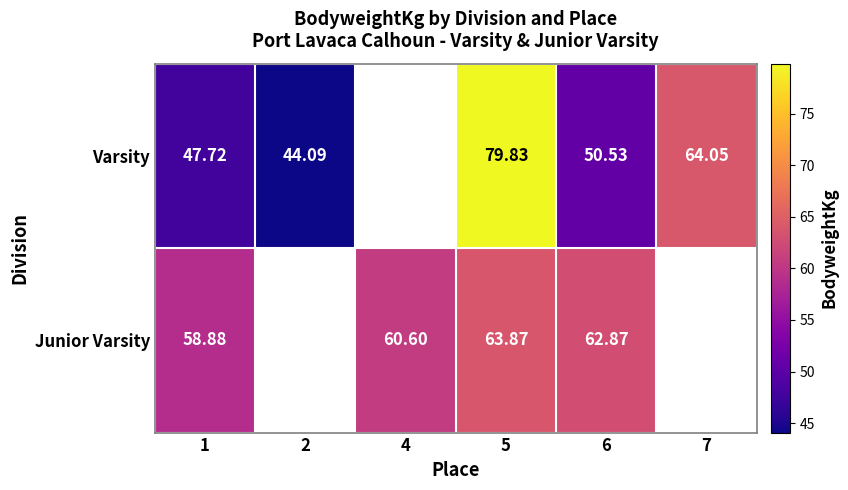

Which series changed the most between 1 and 5?

Varsity